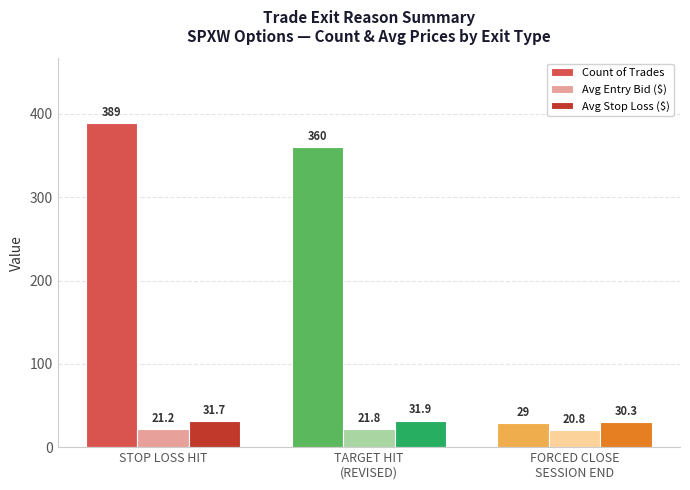

Reading right to left, what are all the values shown in this chart?

Count of Trades: FORCED CLOSE
SESSION END=29.0	TARGET HIT
(REVISED)=360.0	STOP LOSS HIT=389.0
Avg Entry Bid ($): FORCED CLOSE
SESSION END=20.8	TARGET HIT
(REVISED)=21.8	STOP LOSS HIT=21.2
Avg Stop Loss ($): FORCED CLOSE
SESSION END=30.3	TARGET HIT
(REVISED)=31.9	STOP LOSS HIT=31.7